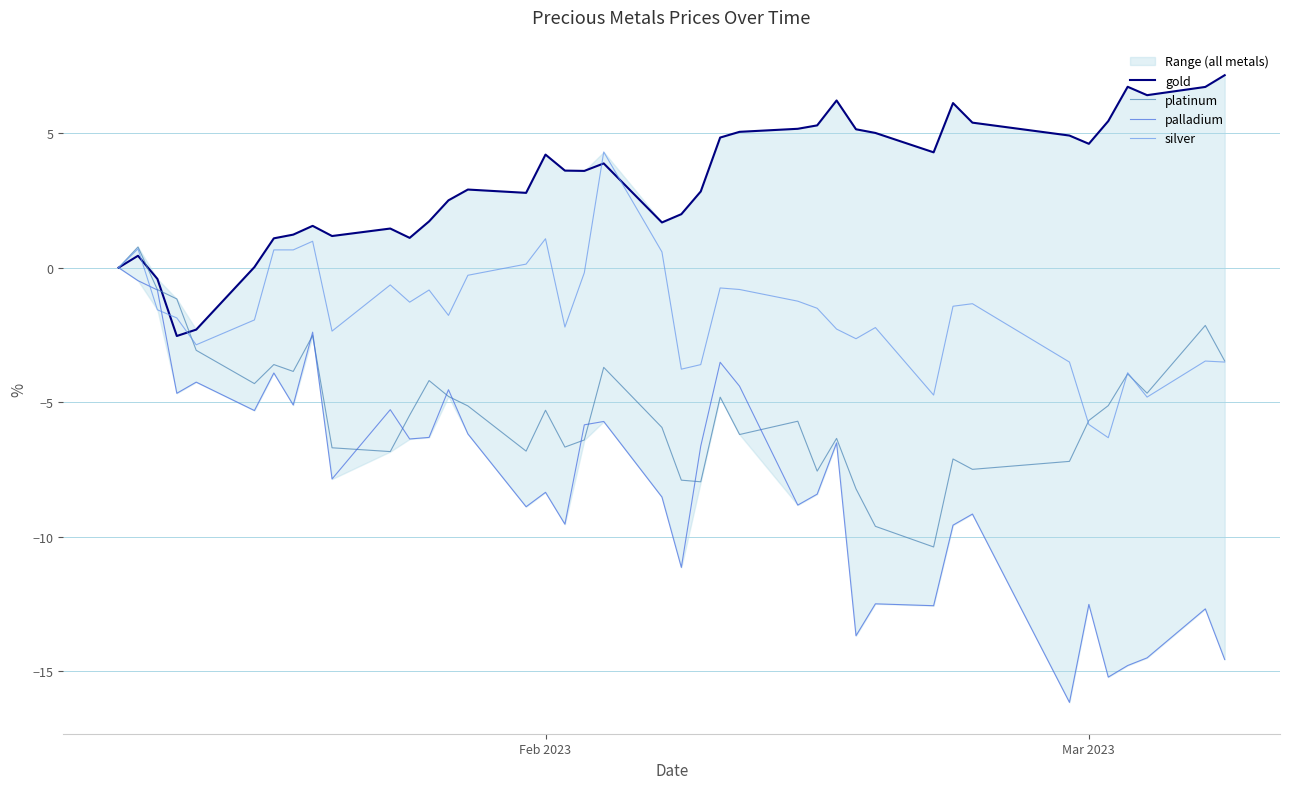

What is the lowest value of the platinum series?

-10.4